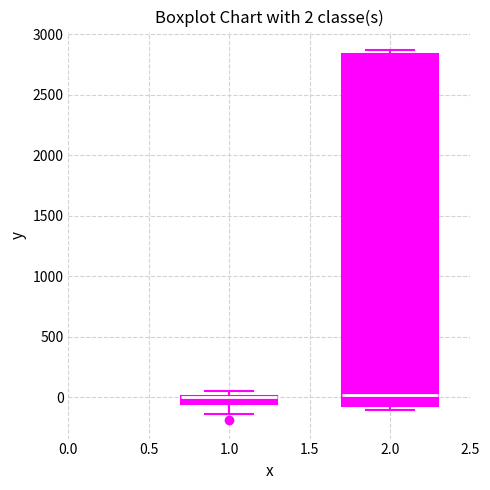

Comparing the boxes themselves (not the whiskers), which one is the tallest?

2.0